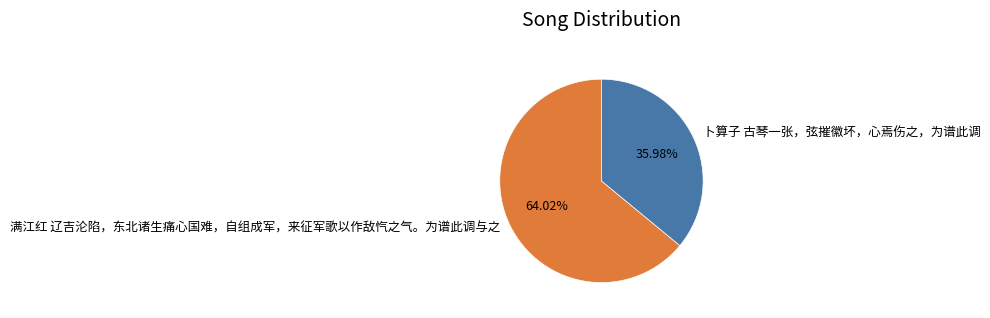

How much of the chart is everything except 卜算子 古琴一张，弦摧徽坏，心焉伤之，为谱此调?

64.0%